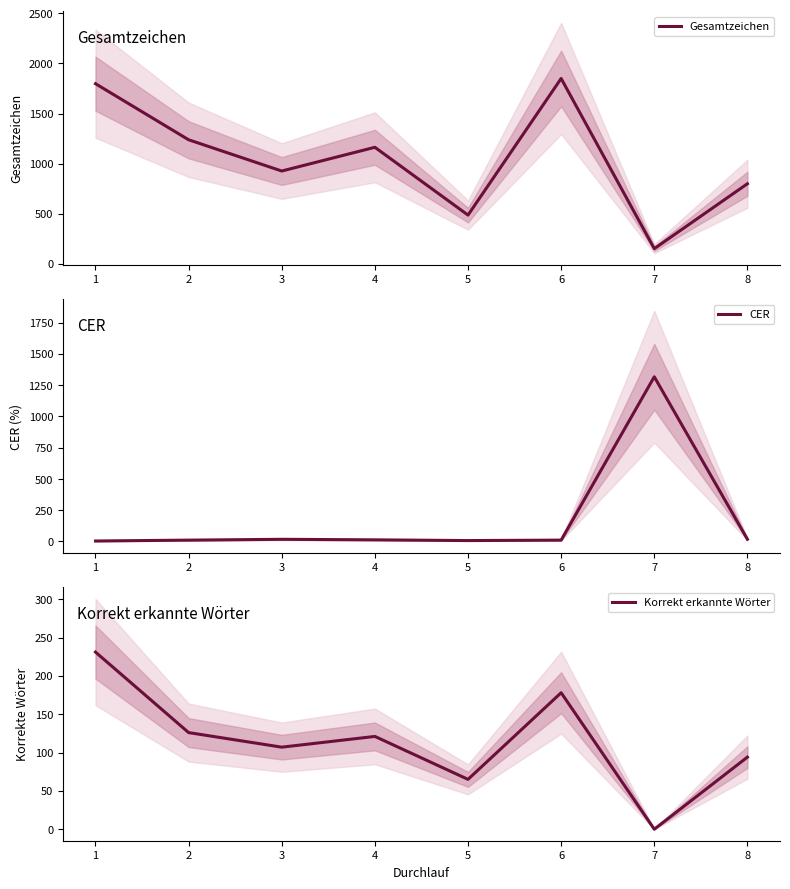

How many data points in CER are above 12?

4